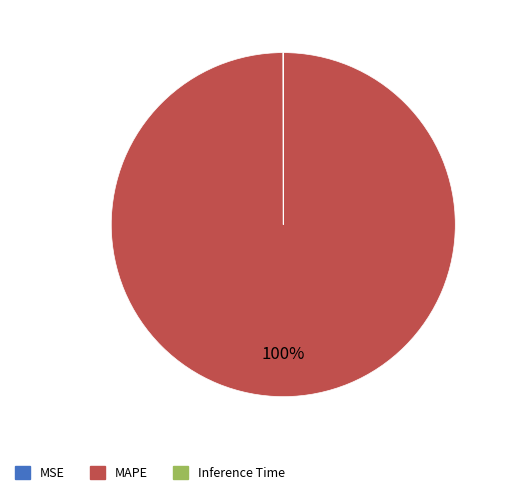

To the nearest percent, what is the difference between the largest and smallest slice percentages?

100%